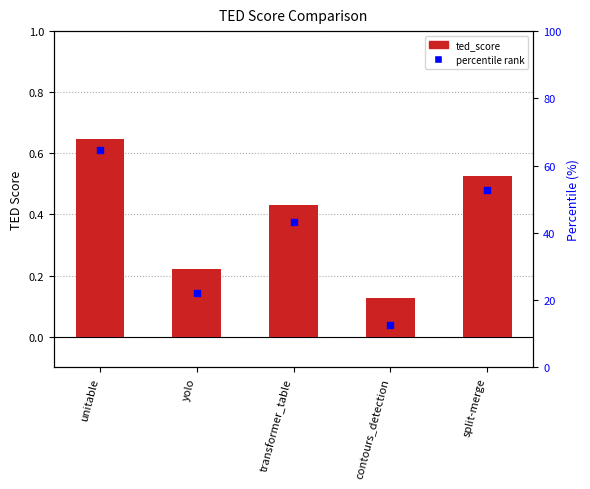

Is the value of percentile rank at split-merge greater than the value of ted_score at yolo?

Yes